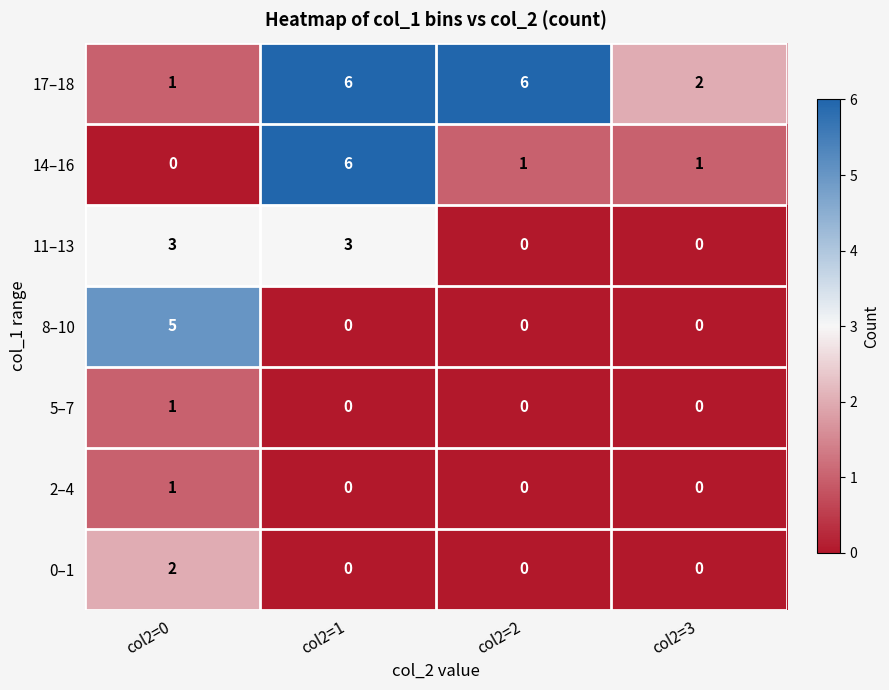

At which category is the sum across all series the highest?

col2=1